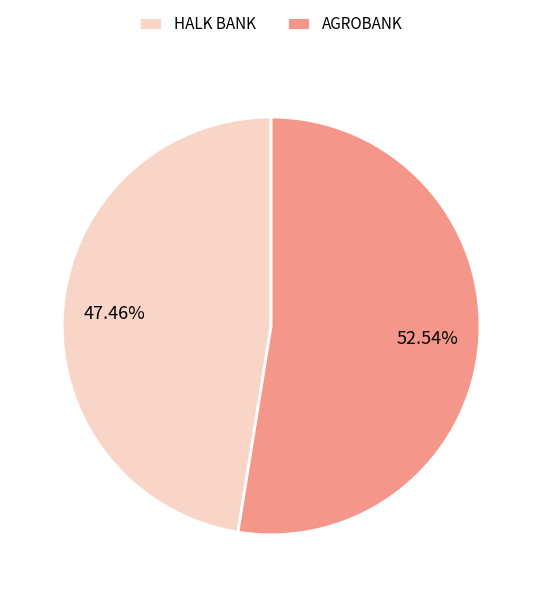

What portion of the pie excludes AGROBANK?

47.5%